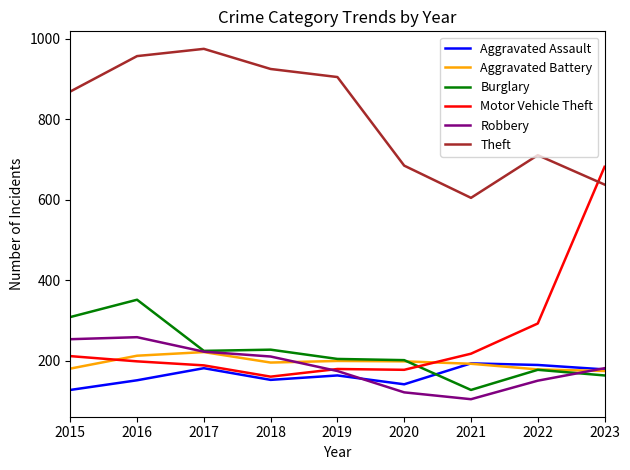

Between which two adjacent categories do Motor Vehicle Theft and Aggravated Battery first intersect?

2015 and 2016